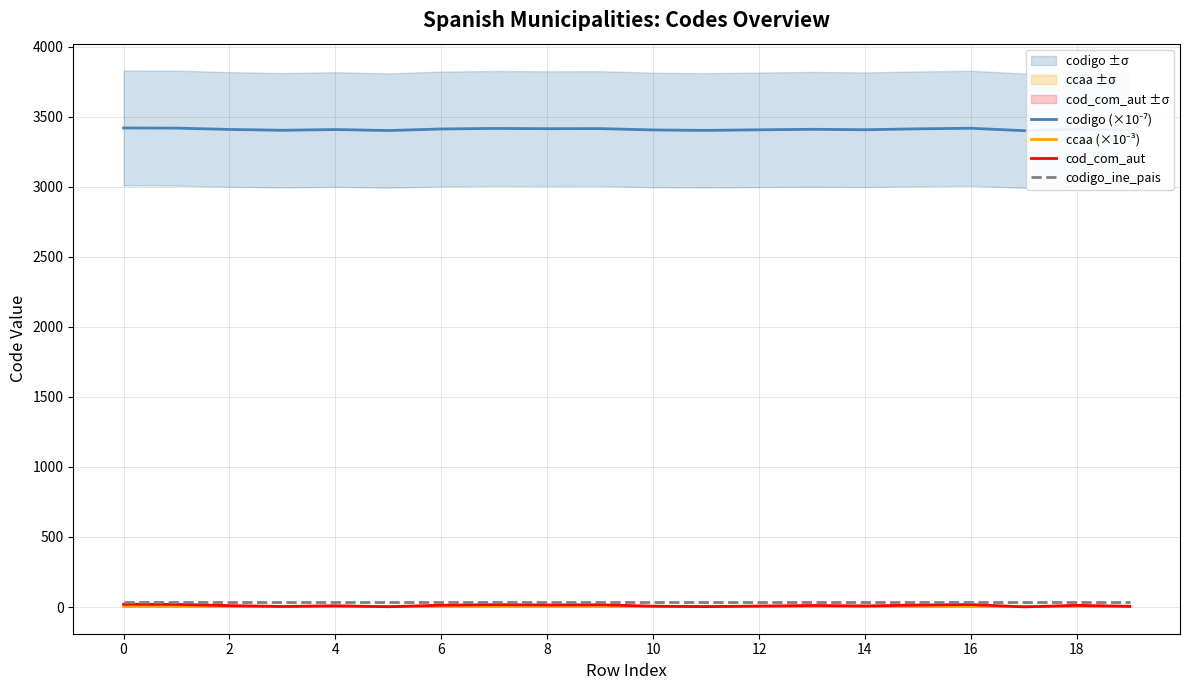

True or false: codigo (×10⁻⁷) has a value of 3412.3 at 18.

True